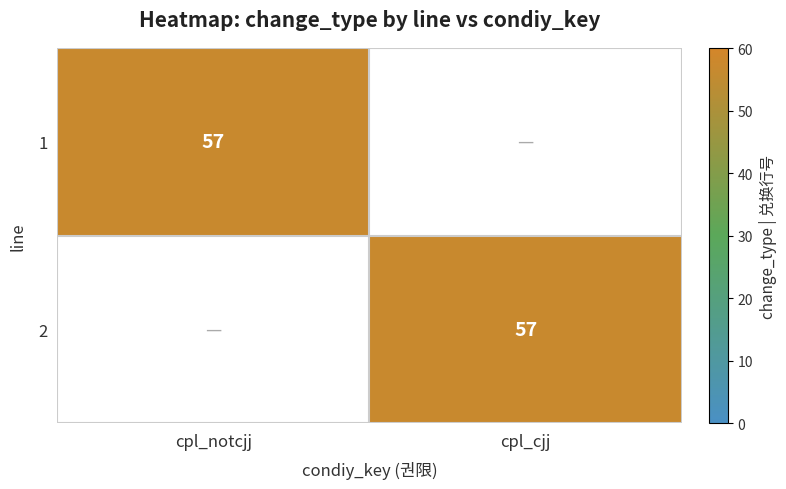

At cpl_notcjj, list the series in order from smallest to largest.

2, 1